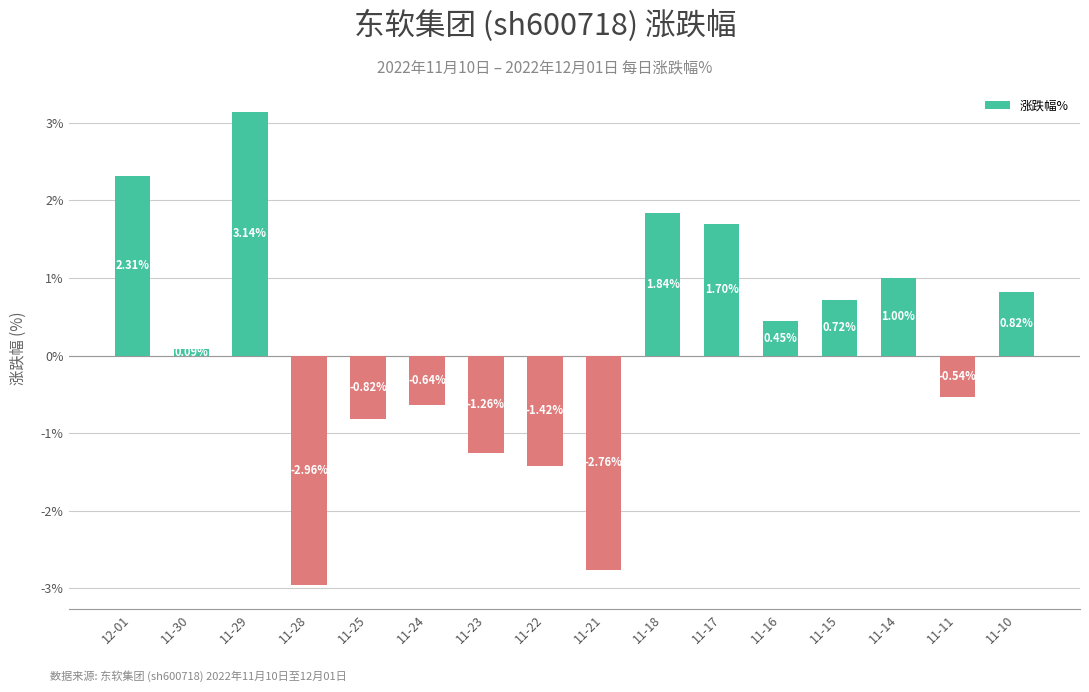

What is the change in value from 11-24 to 11-11?

+0.1